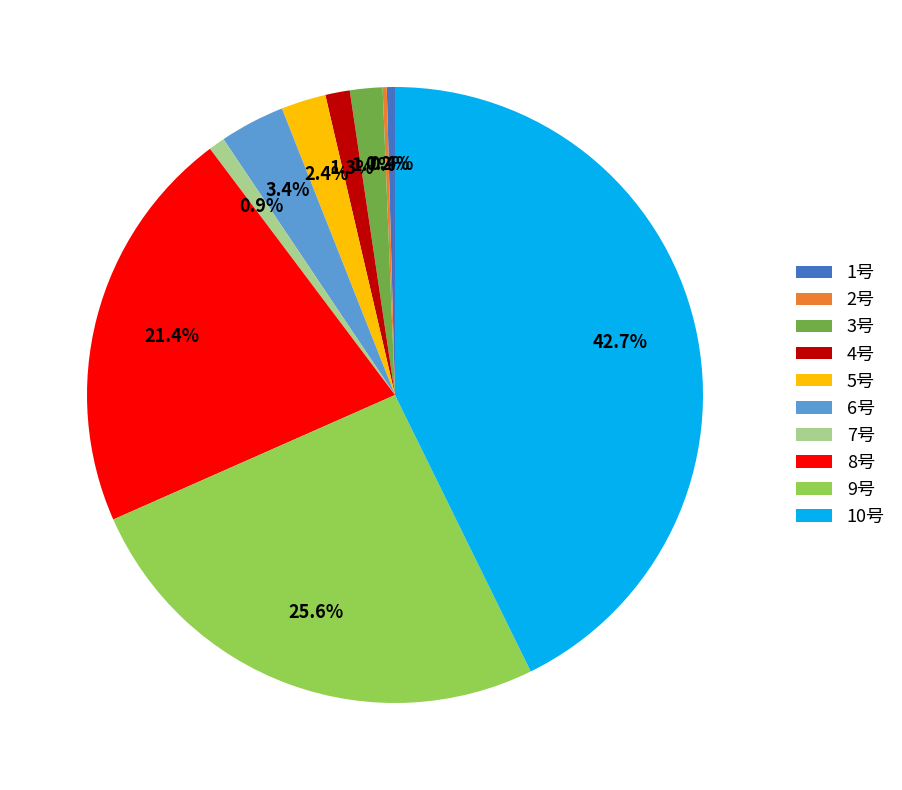

Is it true that 1号 is 0% of the pie?

True